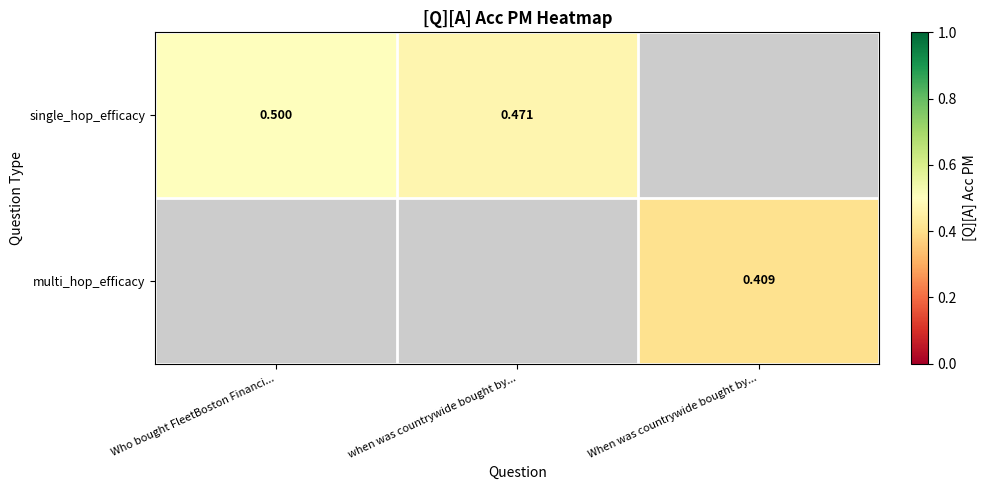

Between Who bought FleetBoston Financi... and when was countrywide bought by..., which series saw the biggest shift?

single_hop_efficacy